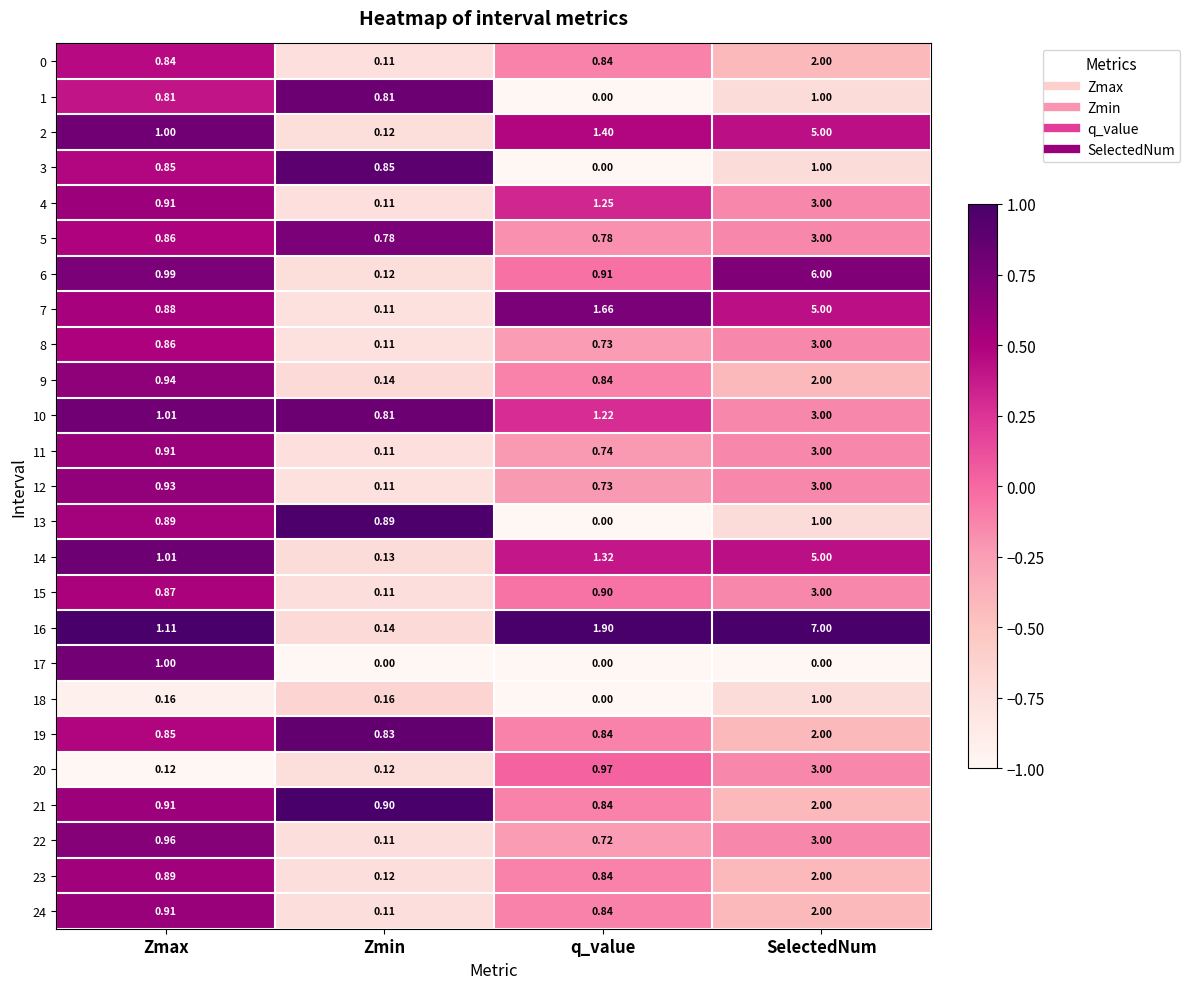

Is the value of 9 at Zmin greater than the value of 0 at q_value?

No